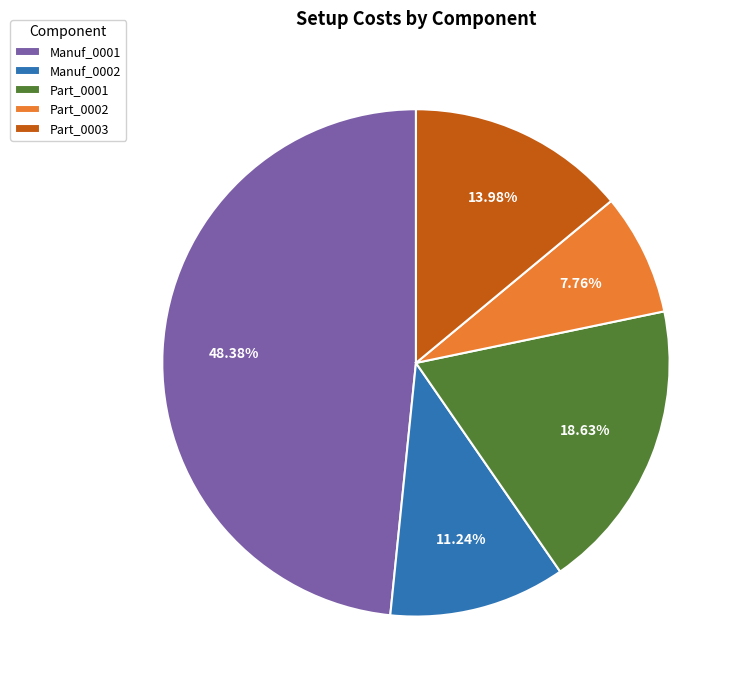

Count the number of slices in the pie.

5